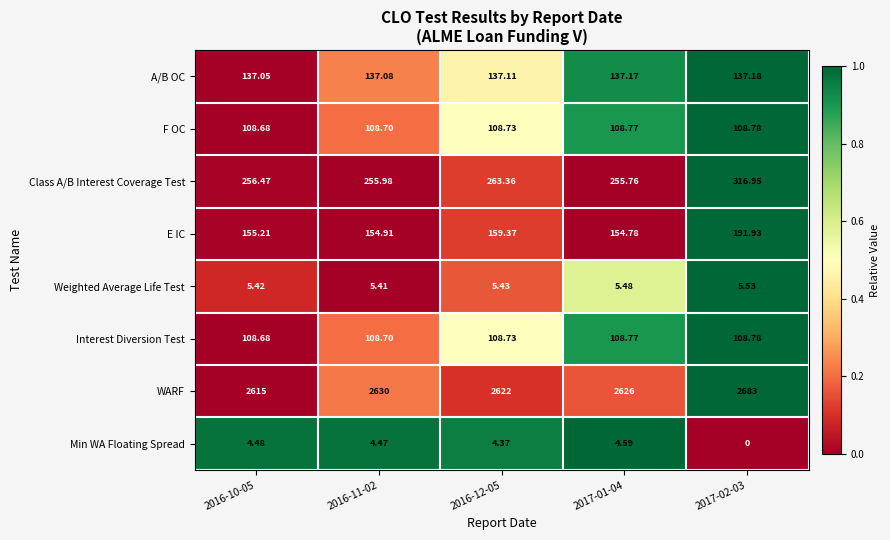

Is the value of WARF at 2016-12-05 greater than the value of Min WA Floating Spread at 2016-10-05?

Yes